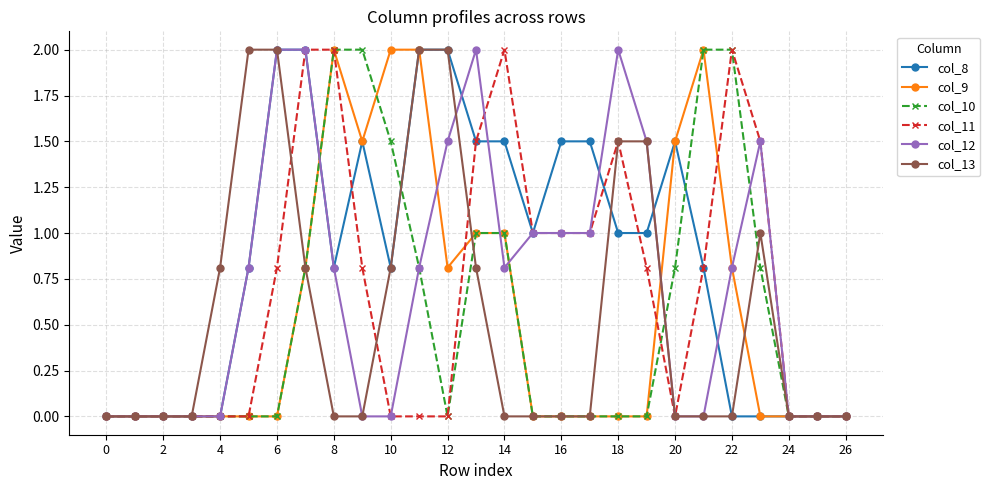

What is the value of the col_10 point at the 24th from the left?

0.8